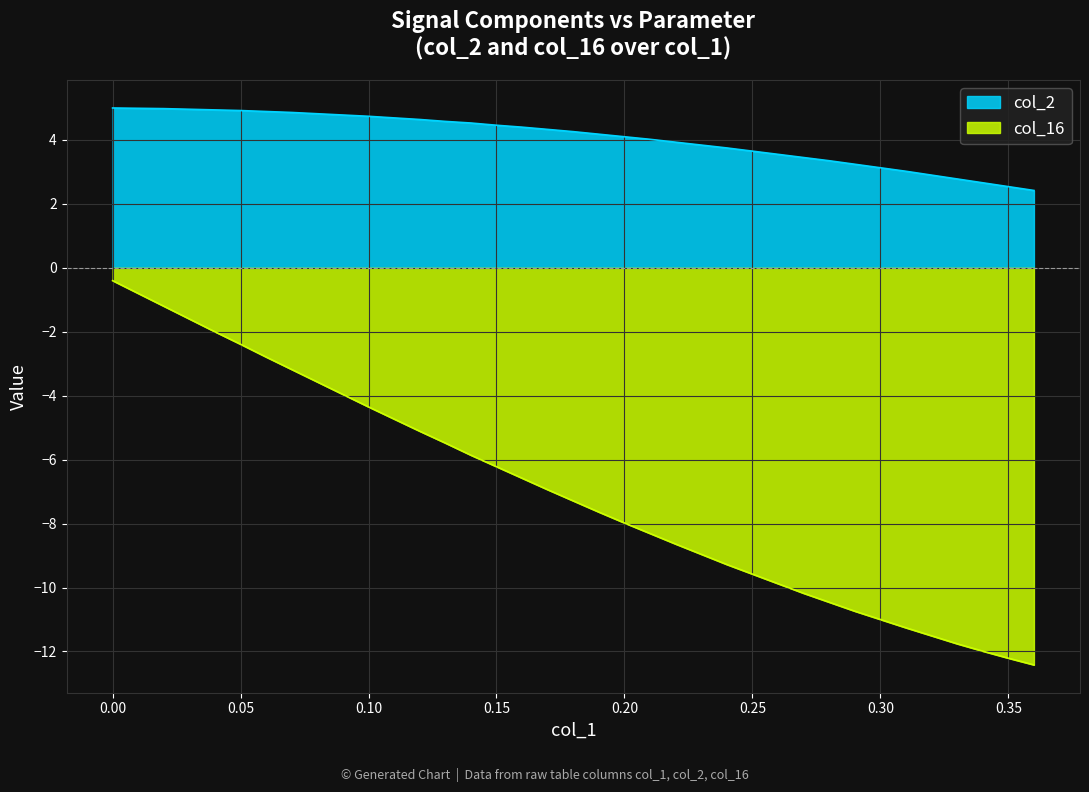

What is the label of the 22nd point from the left?

0.21